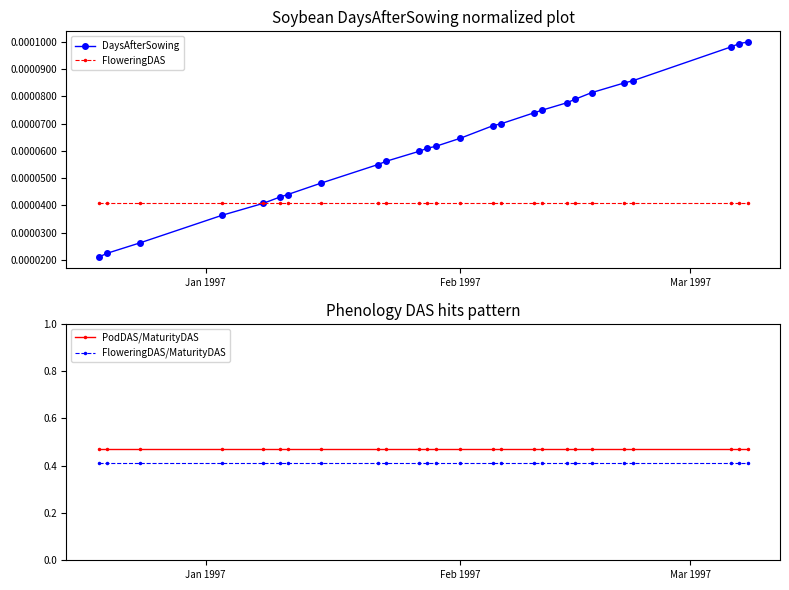

True or false: FloweringDAS has more than 1 interior local peaks.

False